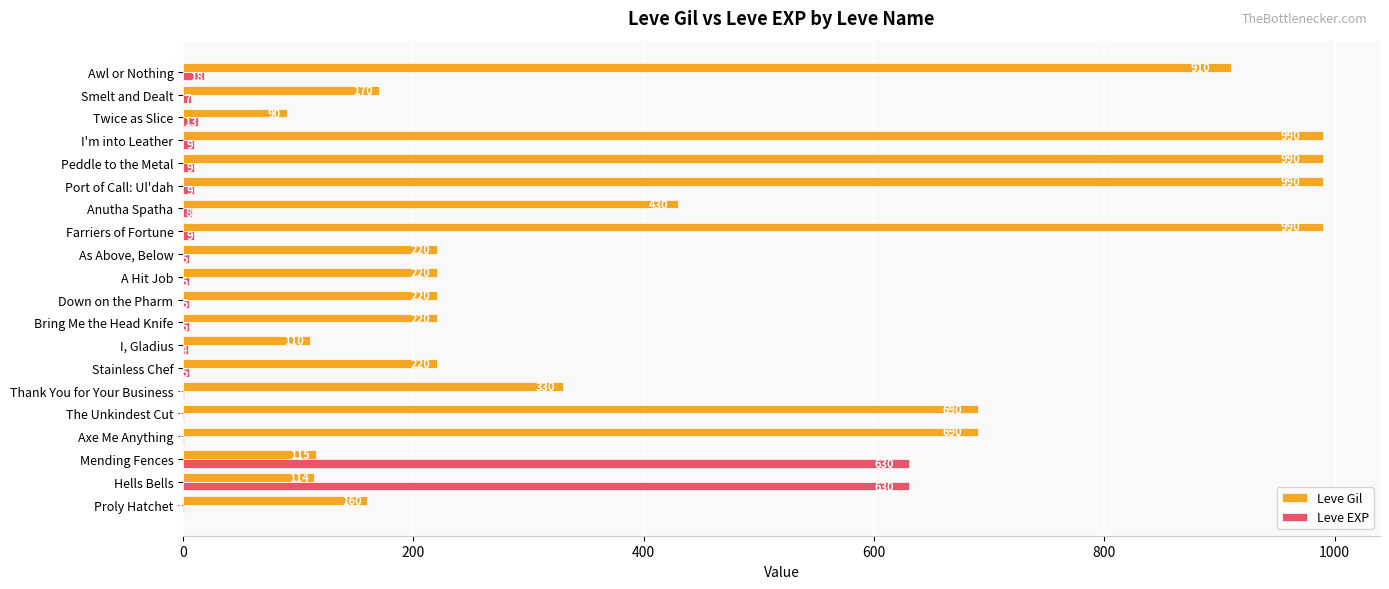

What is the sum of the Leve Gil values at Farriers of Fortune and Stainless Chef?

1210